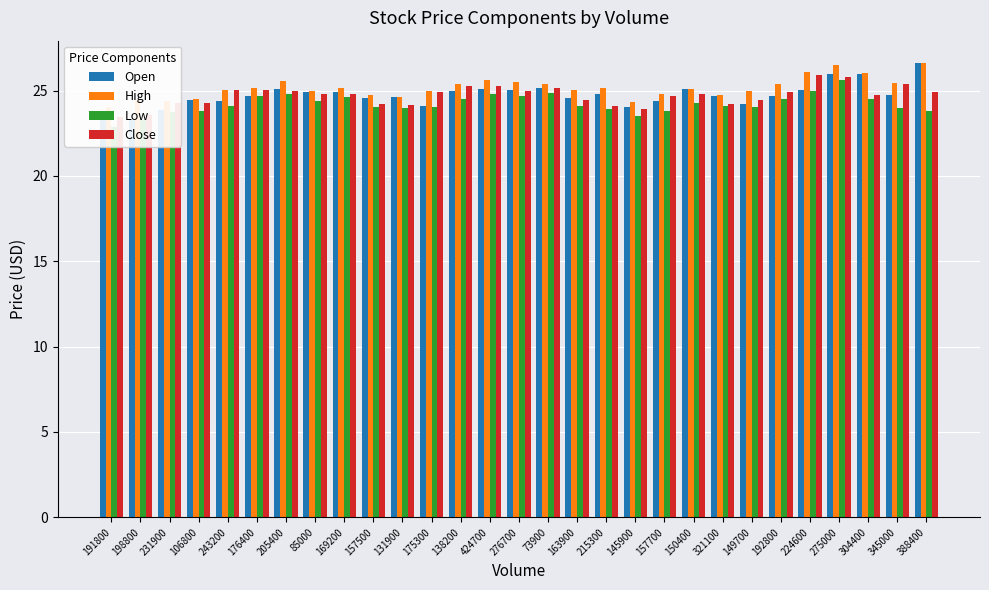

The value of Low at 191800 is 37.7. True or false?

False